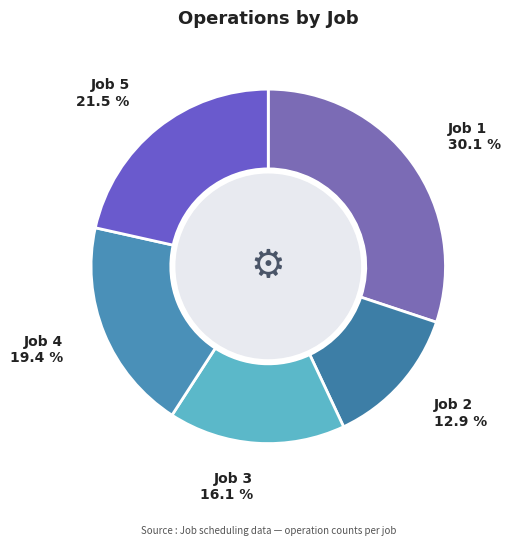

Rank the categories by value from highest to lowest.

Job 1, Job 5, Job 4, Job 3, Job 2